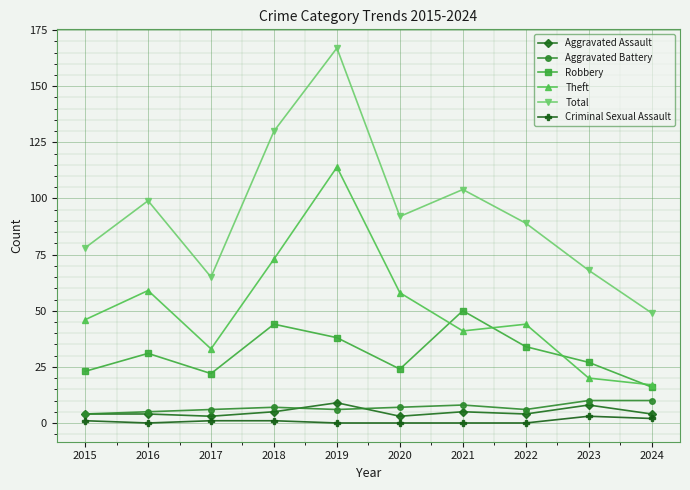

What is the difference between the second highest and minimum values in the Aggravated Battery series?

6